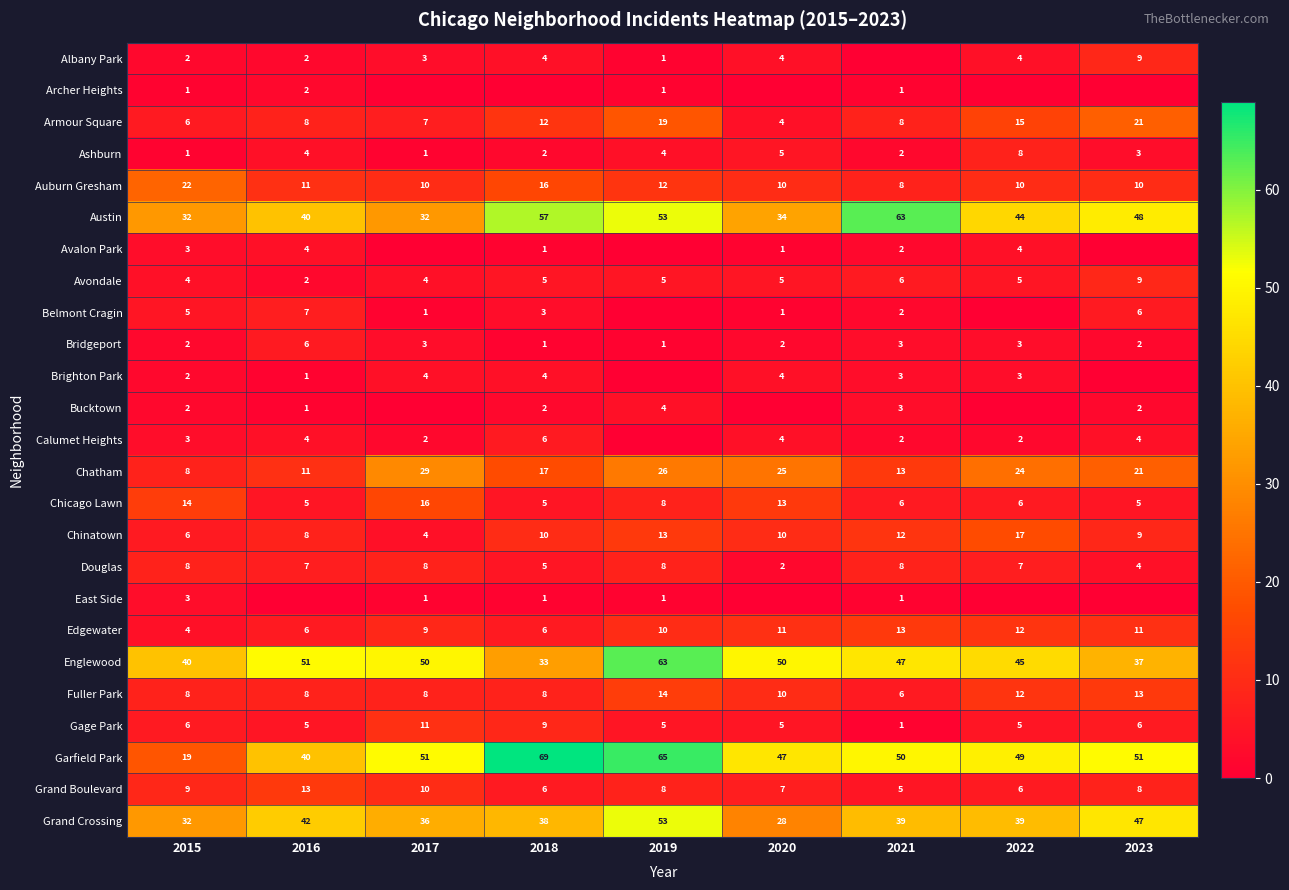

Which has a higher value, 2019 or 2018?

2018